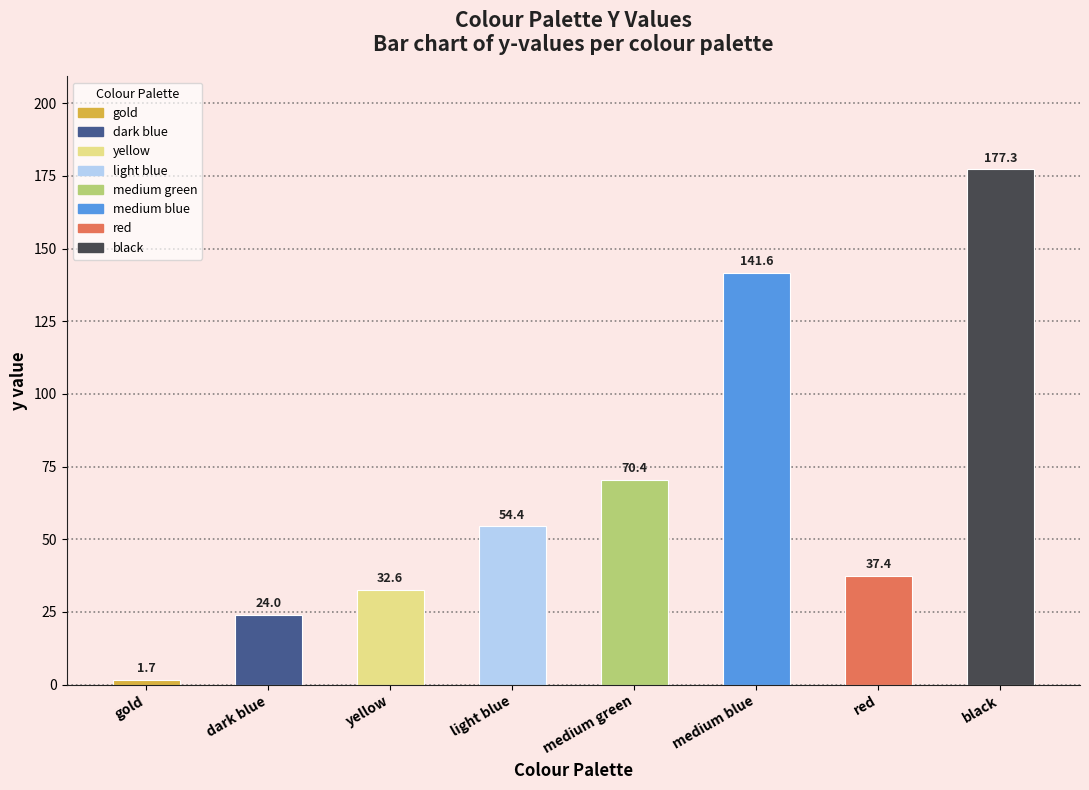

At which label does the data first exceed 54?

light blue